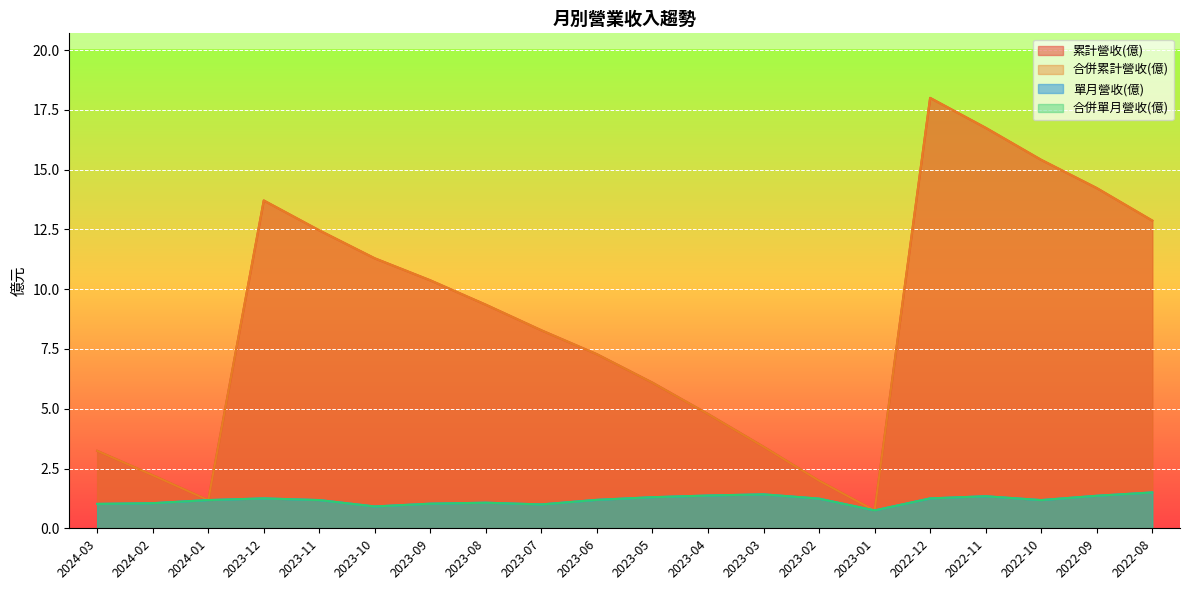

Where is the first local maximum for 單月營收(億)?

2023-12